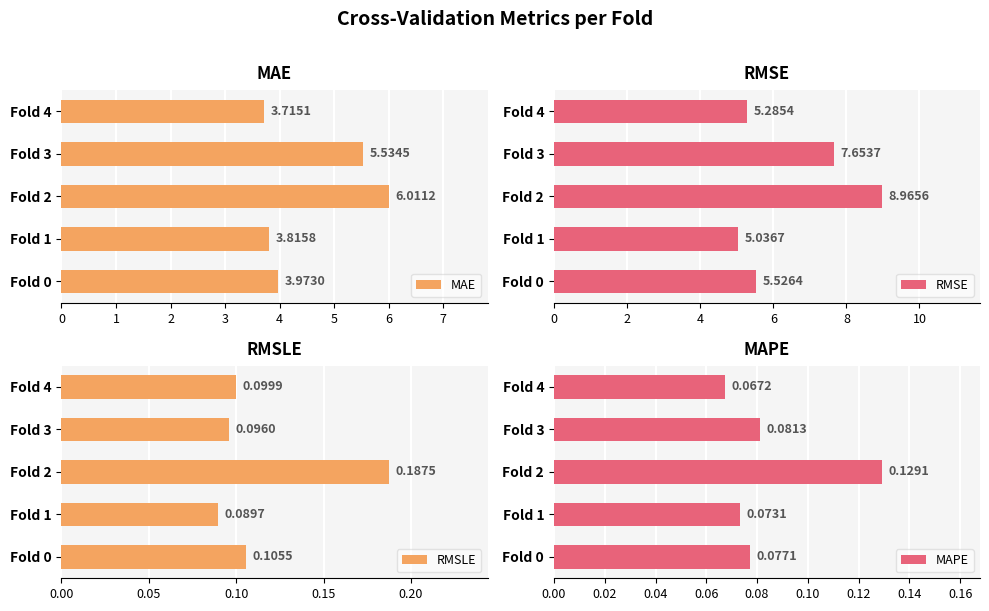

Which series has the largest total across all categories?

RMSE